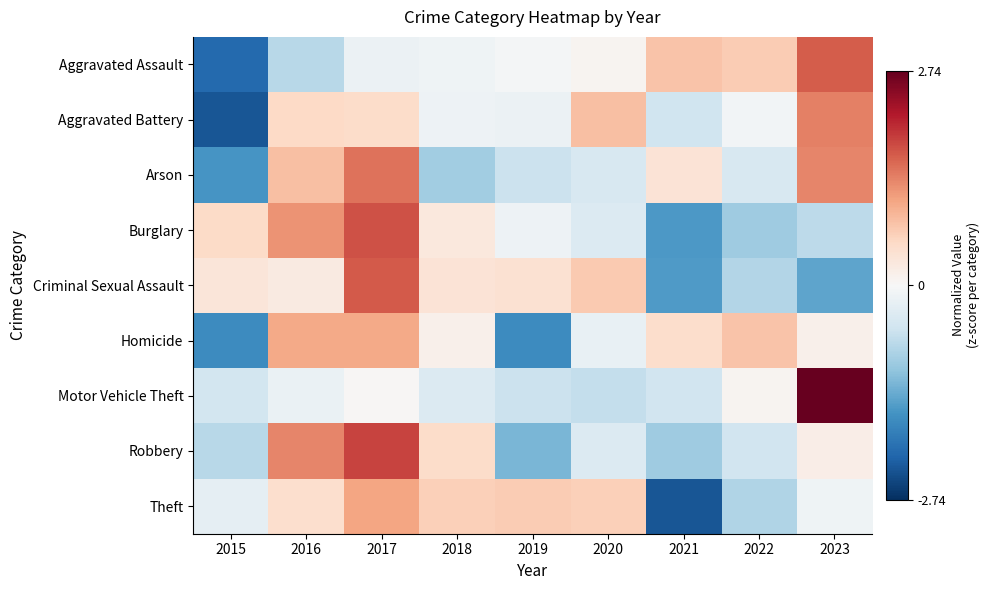

What is the spread (max minus min) of values at 2017?

2.0